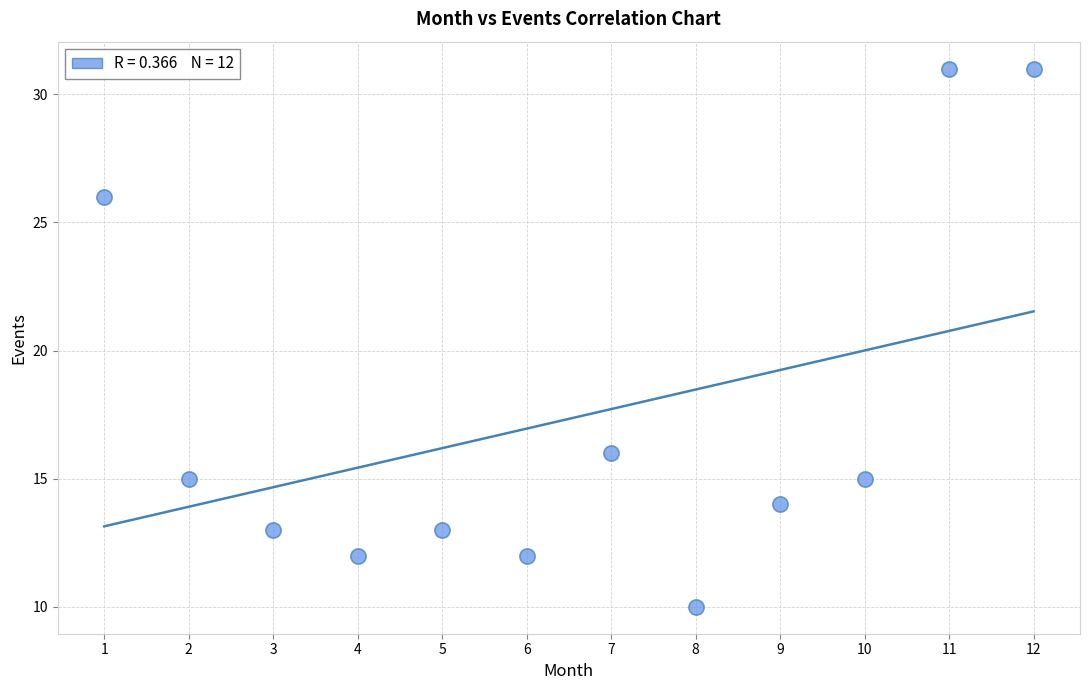

What is the range of X values (max minus min)?

11